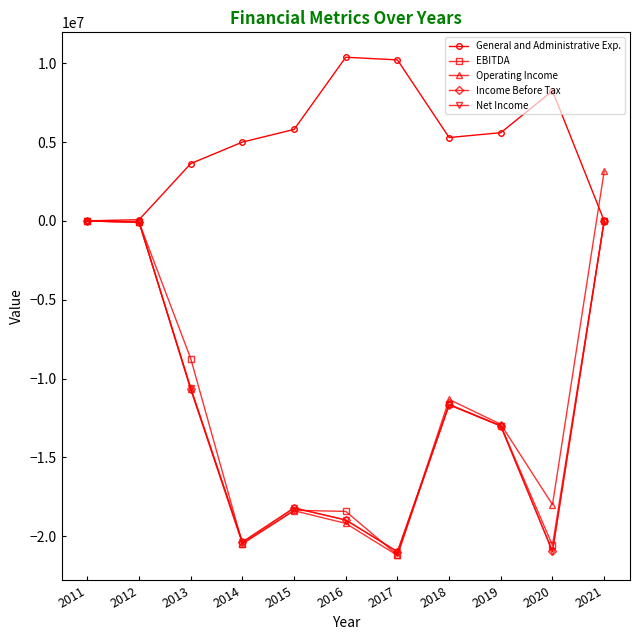

The value of Operating Income at 2013 is -15074759. True or false?

False